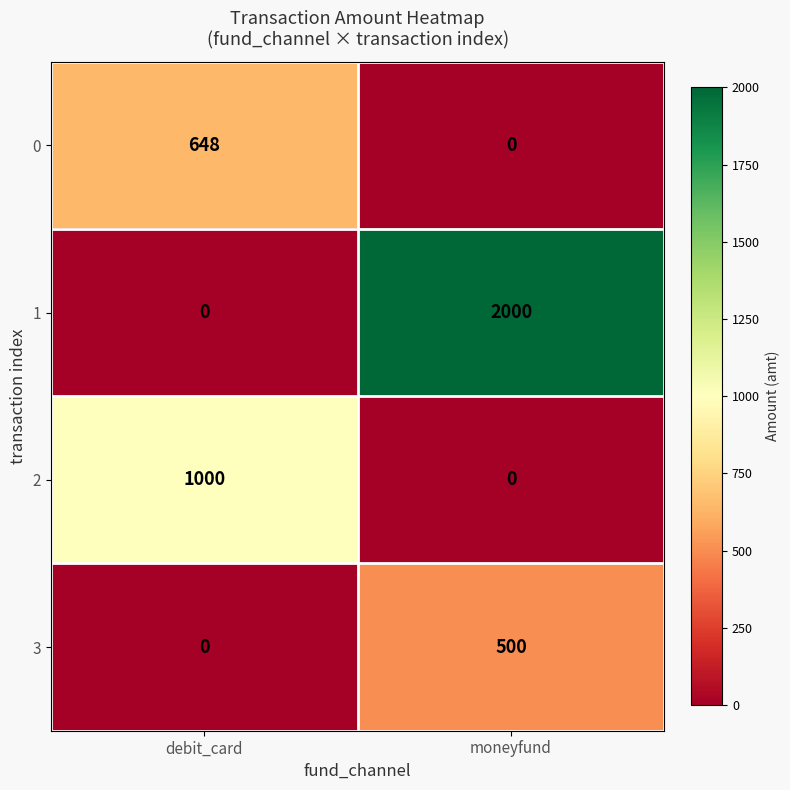

What is the total value across all series at moneyfund?

2500